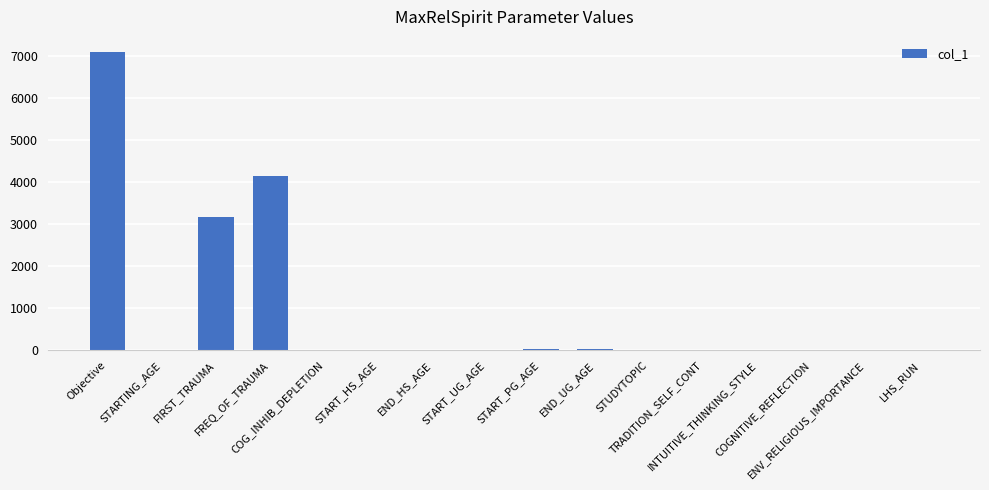

What is the sum of all values?

14543